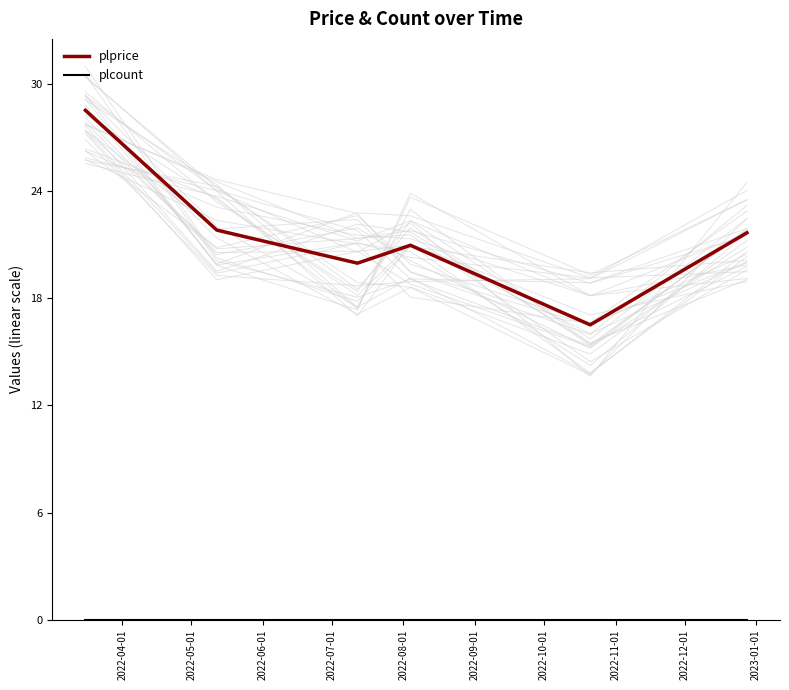

What is the maximum value shown in the chart?

28.5